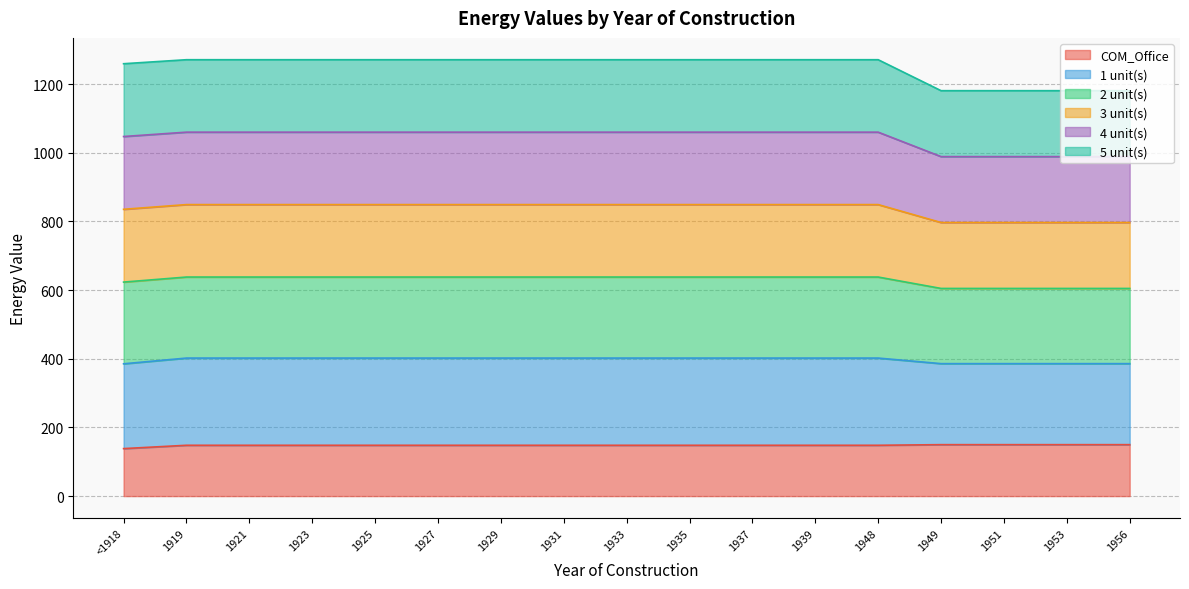

True or false: 4 unit(s) and 3 unit(s) cross at least once.

False